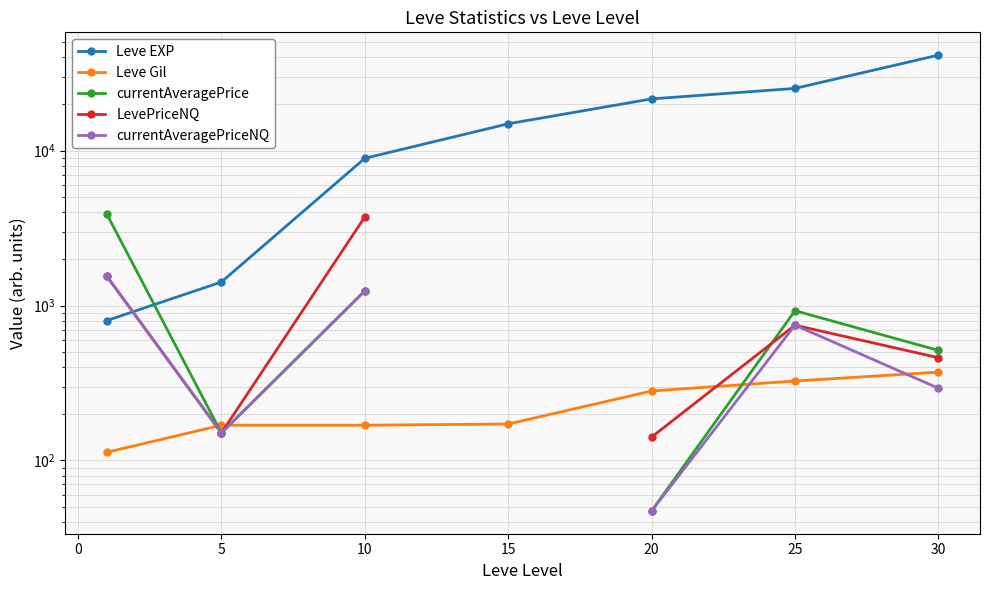

Is this an area chart (filled region under the line)?

No